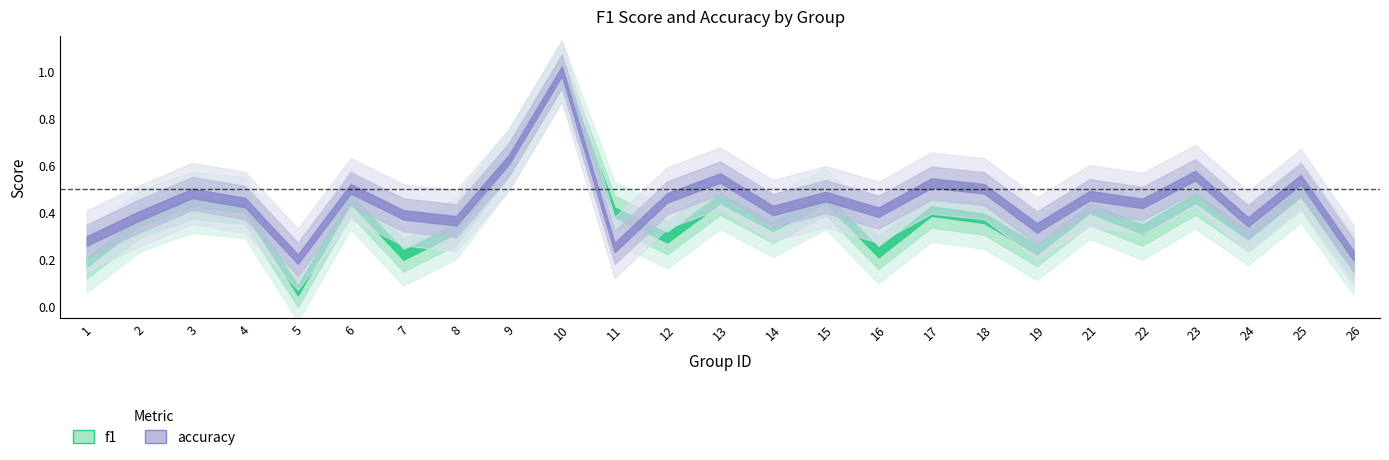

How many interior local peaks does the accuracy series have?

9